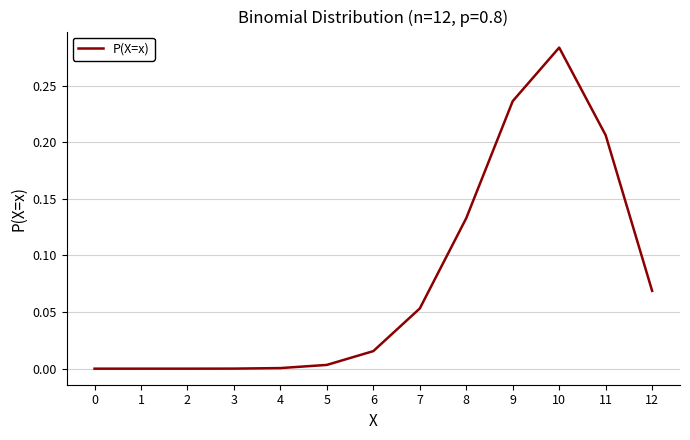

At which category does the chart reach its peak across all series?

10